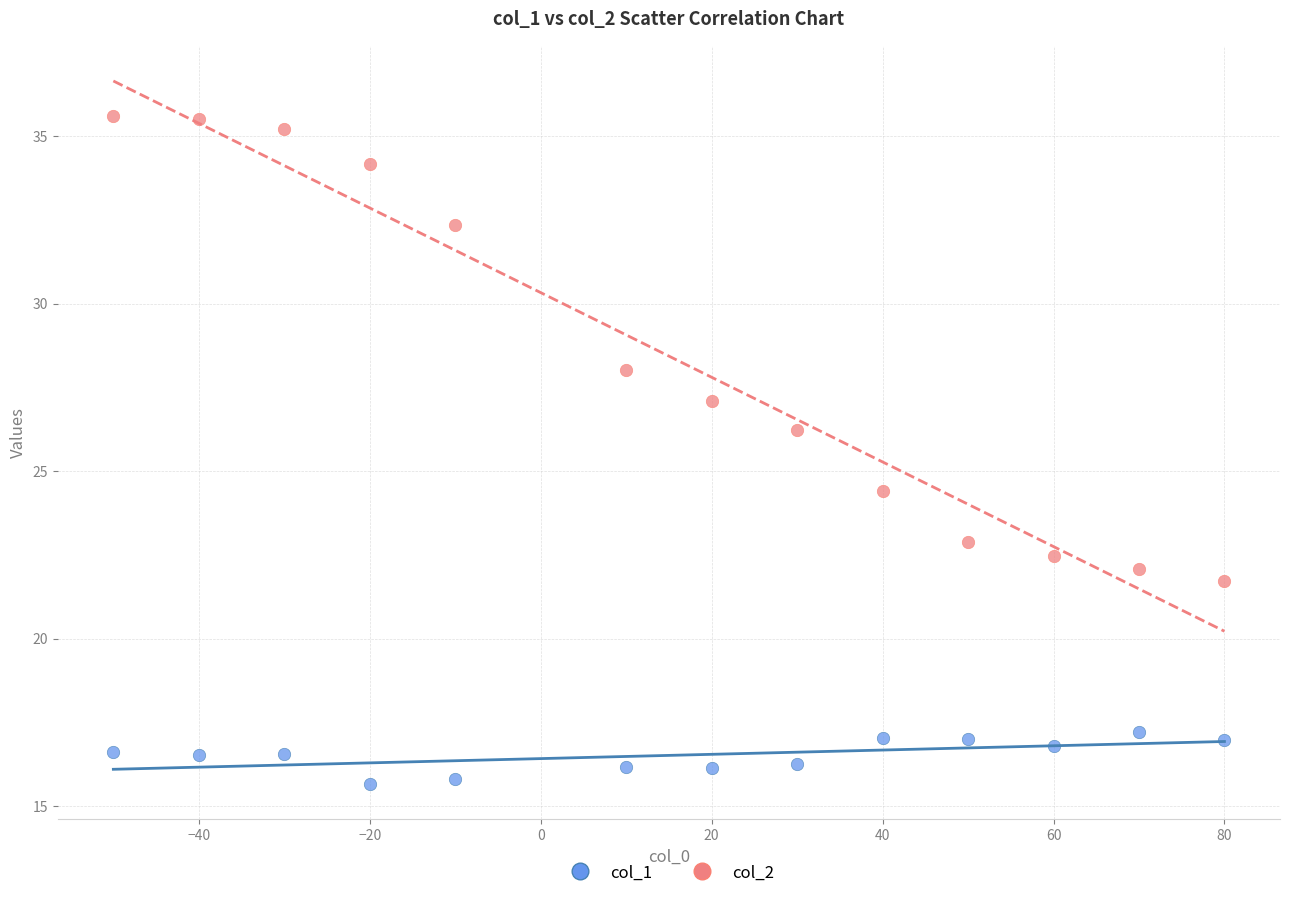

Which series contains the lowest Y value?

col_1